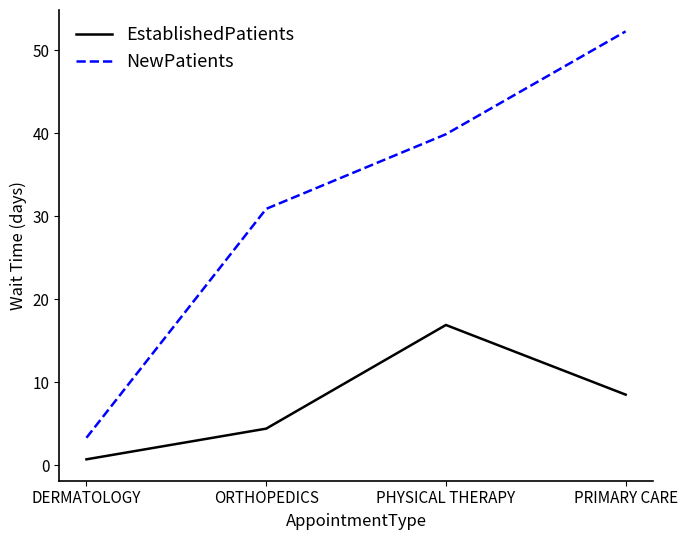

What position from the left is PRIMARY CARE?

4